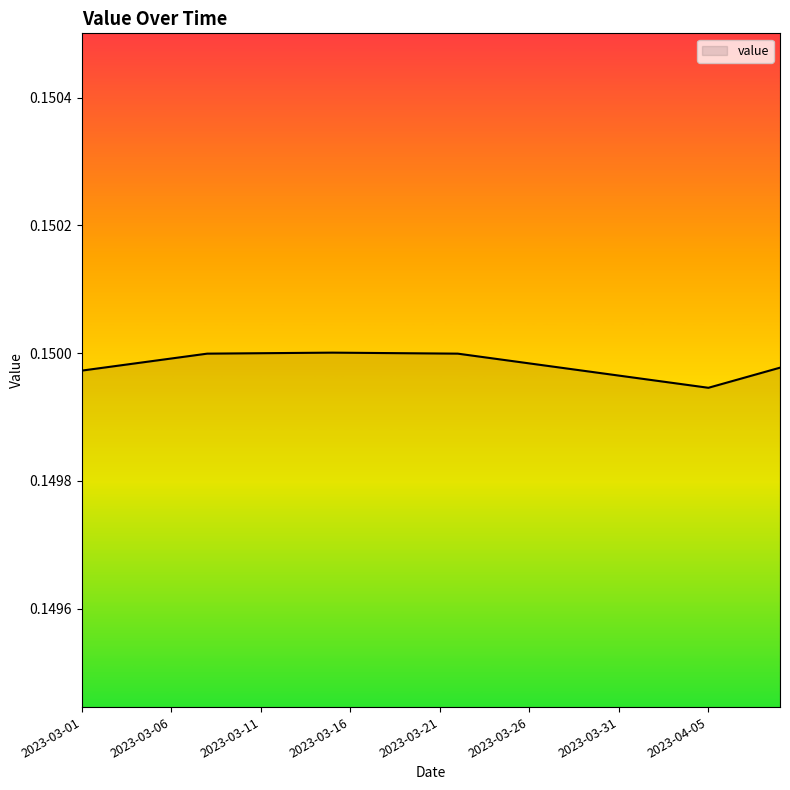

How many lines are shown in the chart?

1